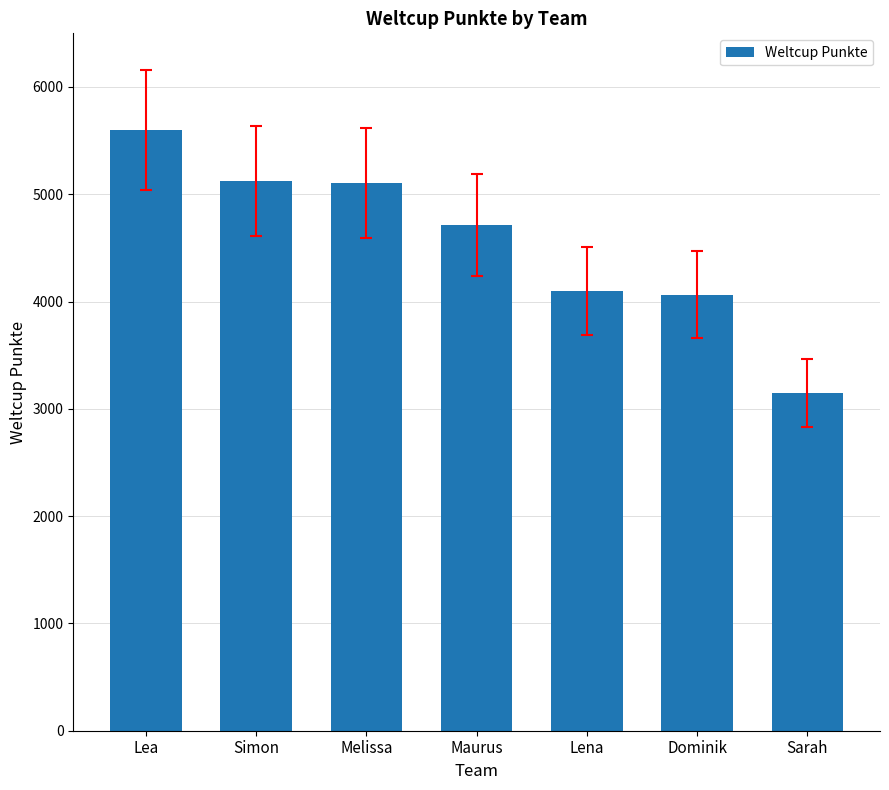

Are the bars grouped side by side (vs. stacked)?

No